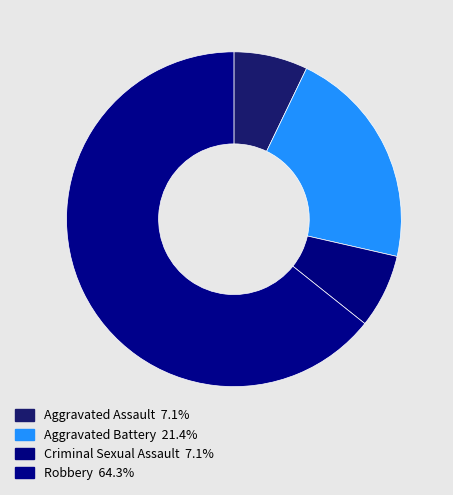

What is the ratio of the value at Aggravated Assault to the value at Criminal Sexual Assault?

1.0